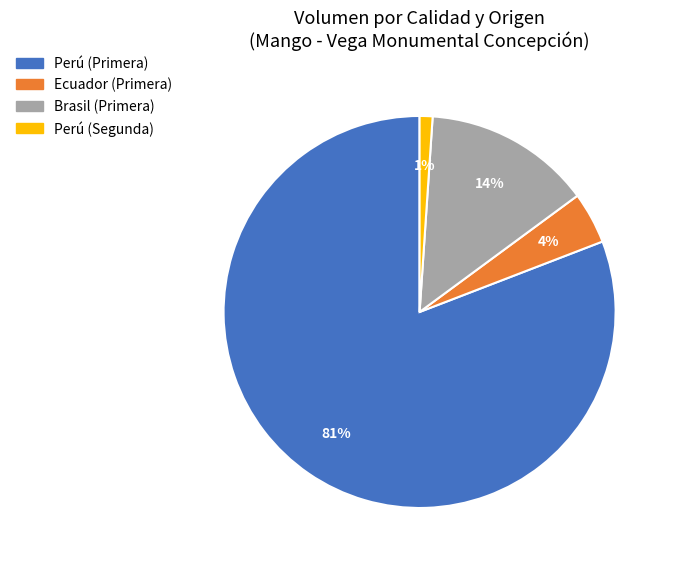

To the nearest percent, what is the average slice percentage?

25%